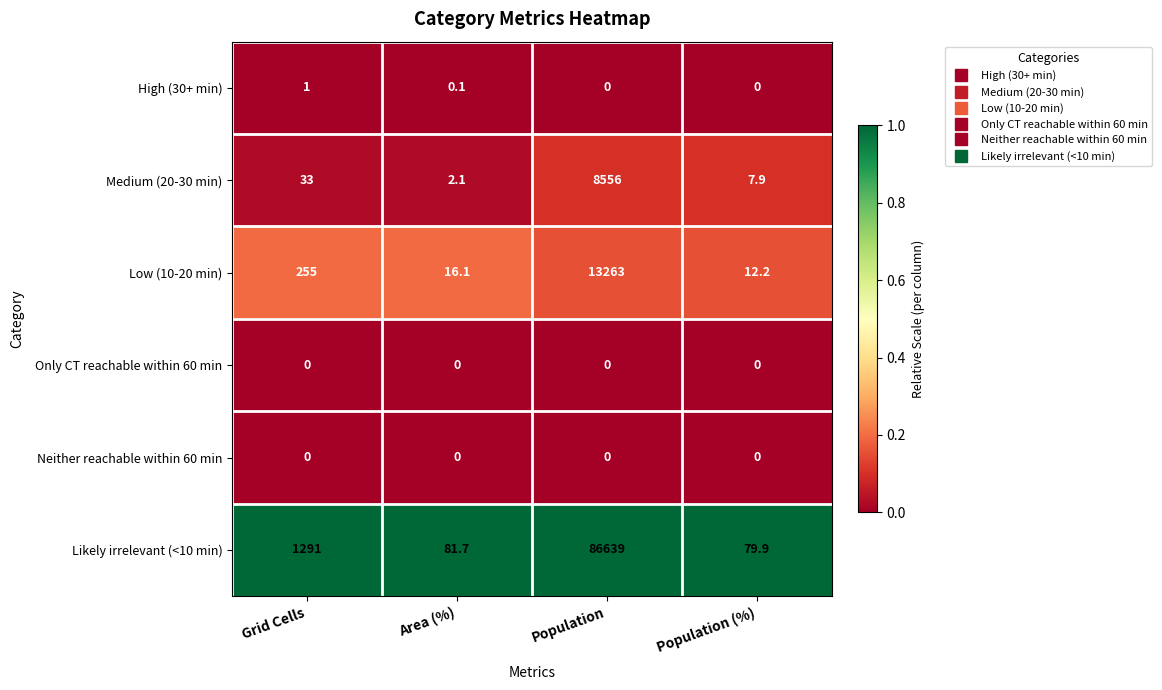

At how many categories does at least one series exceed 0?

4